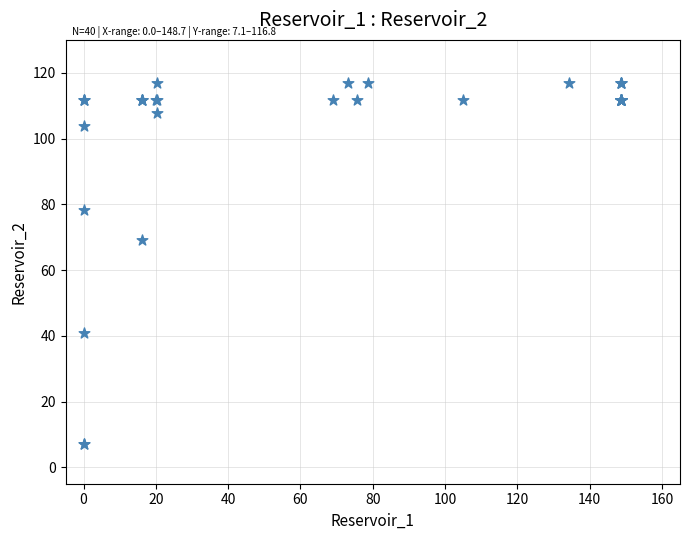

What Y value in the scatter plot is closest to 61?

69.2